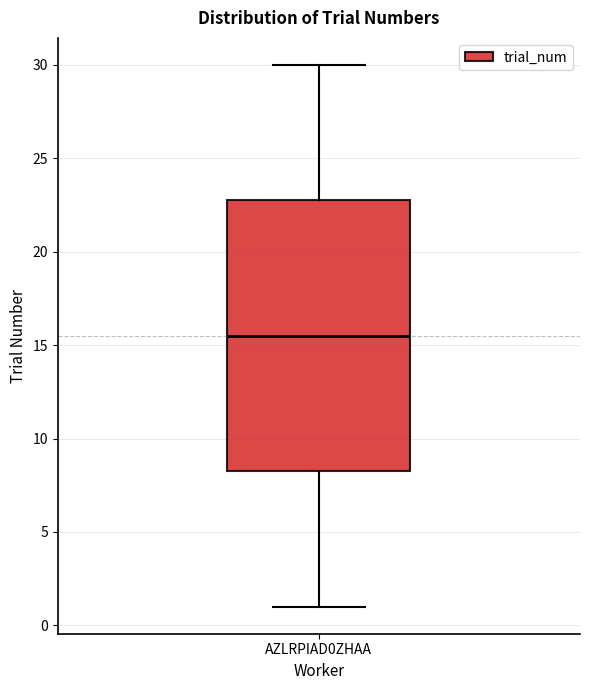

Read this box plot against the y-axis: the position of the median line, the range covered by the box, and the ends of both whiskers. The values are not printed on the chart, so give them approximately, as read against the axis.

median 15.5, box 8.5 to 23.0, whiskers 1.0 to 30.0